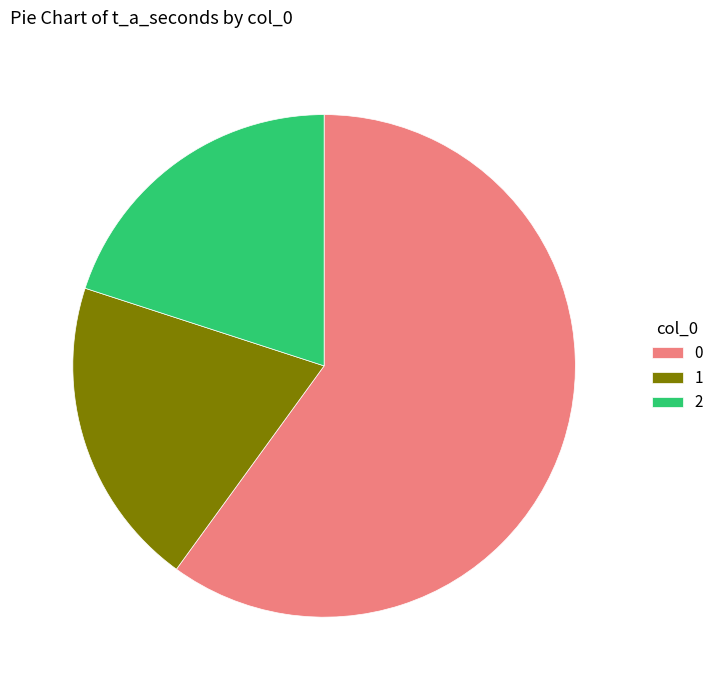

Do 1 and 0 together represent more than half of the pie?

Yes